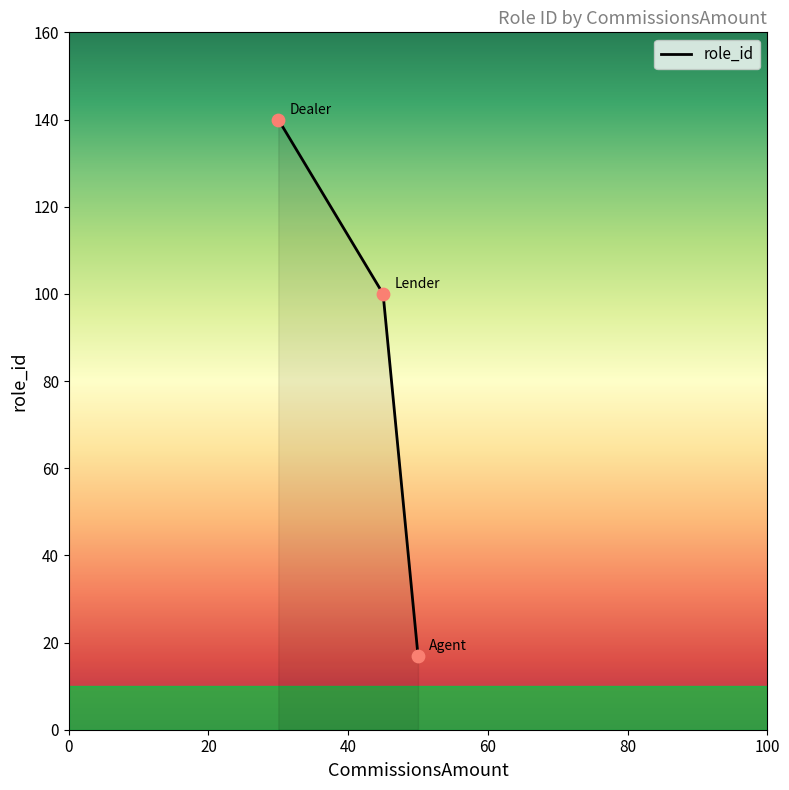

What is the change in value from 30 to 50?

-123